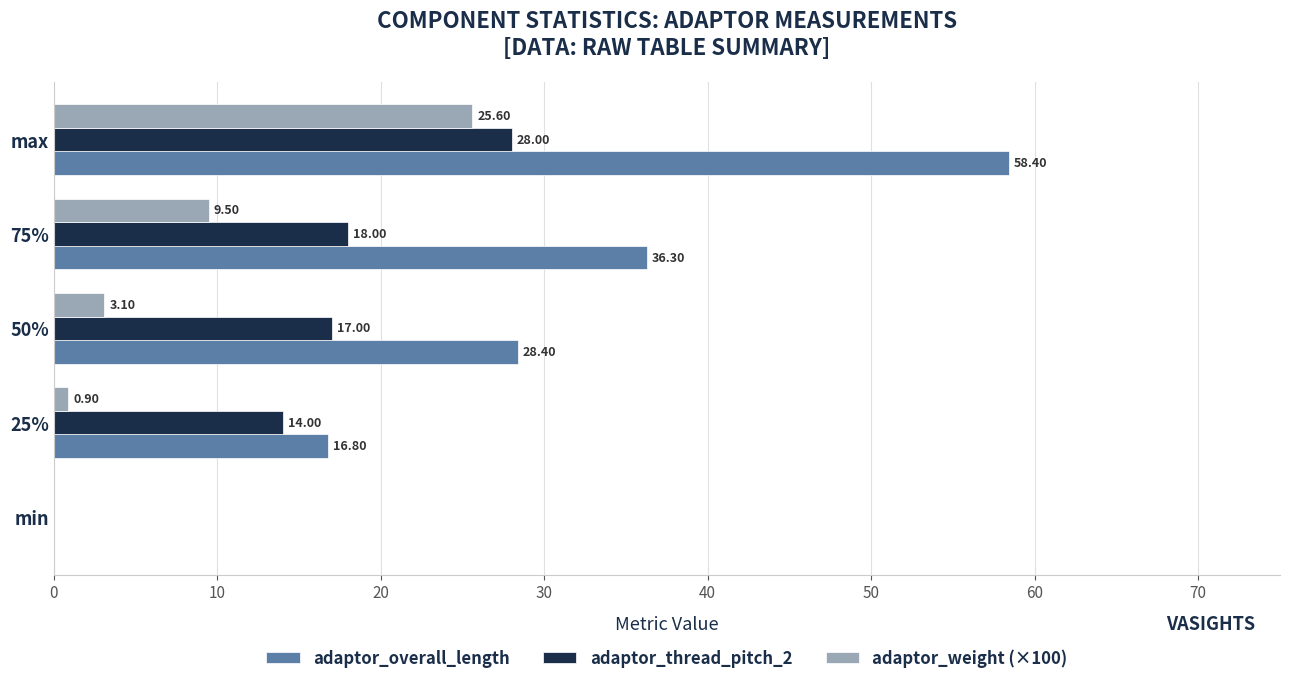

How many data points in adaptor_weight (×100) are above 3?

3